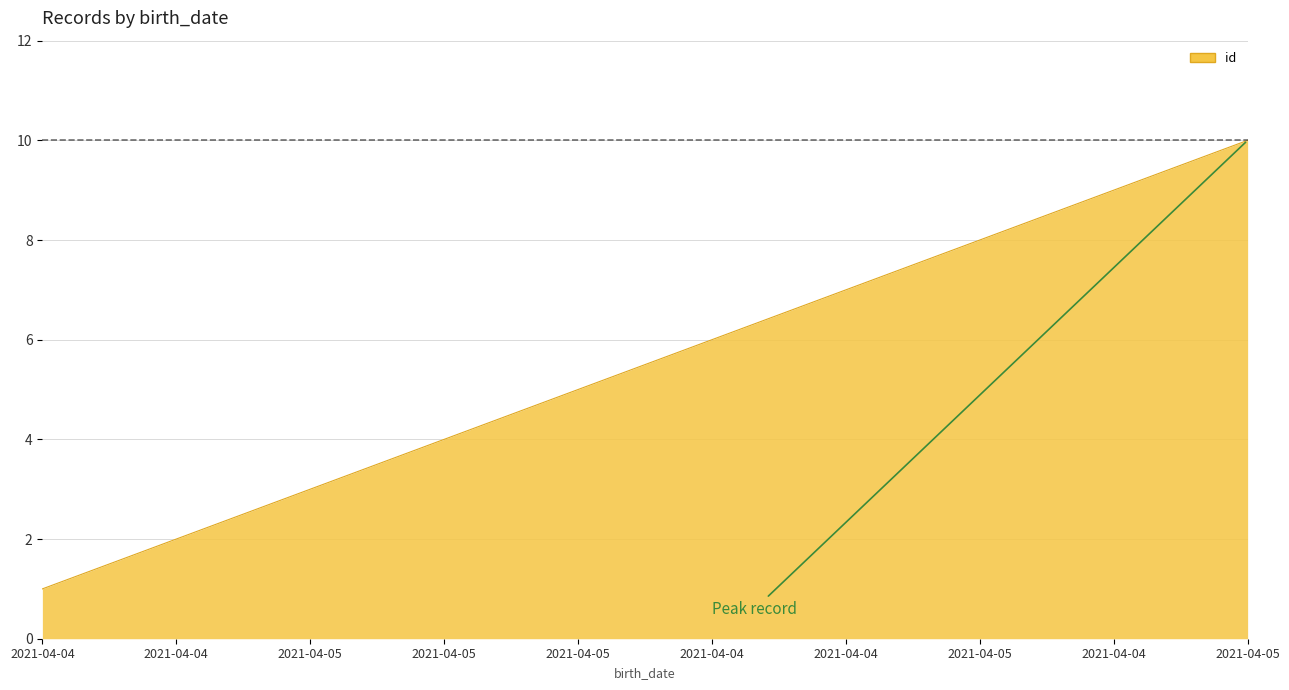

The value at 2021-04-04 is 4. True or false?

False